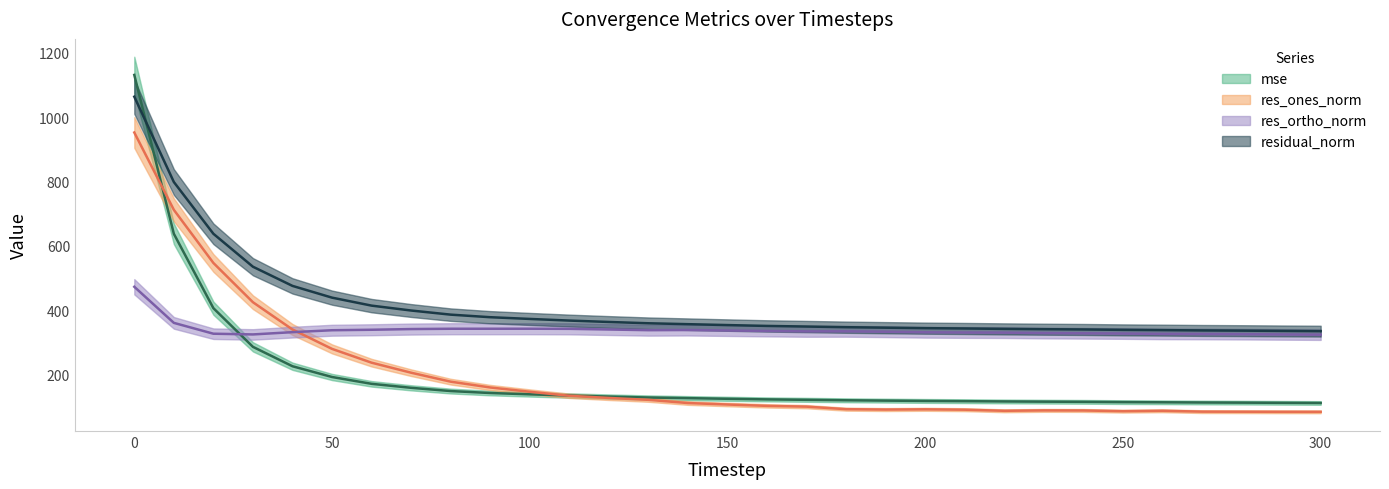

What is the minimum value shown in the chart?

85.2